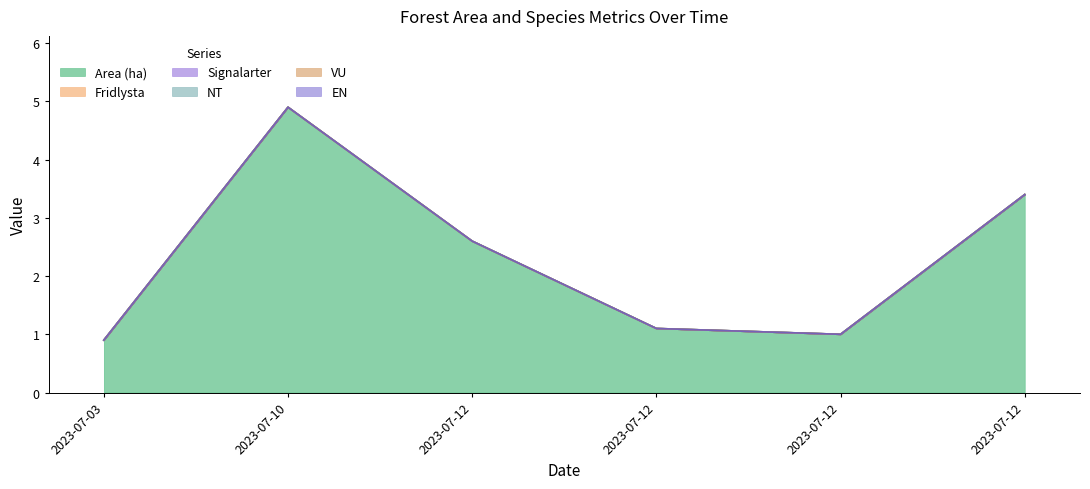

Is the value of Signalarter at 2023-07-10 greater than the value of EN at 2023-07-10?

No